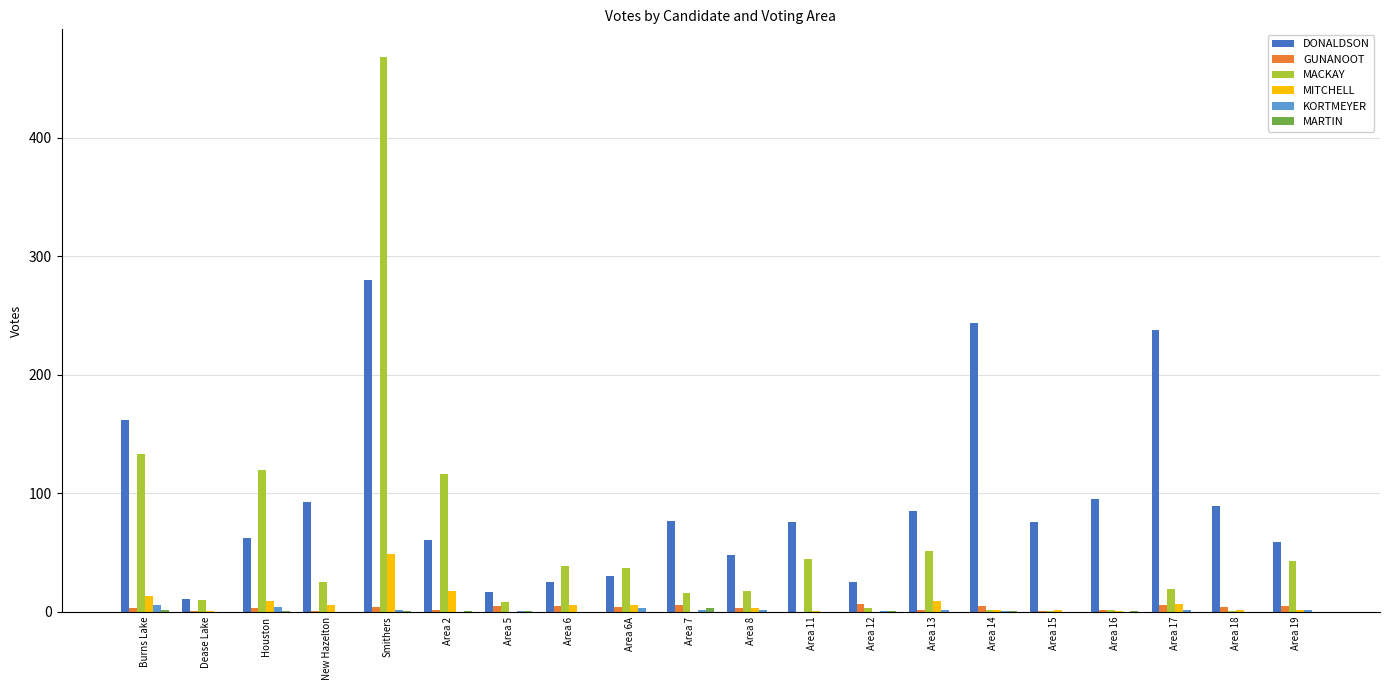

The DONALDSON series shows 46 at Area 18. True or false?

False